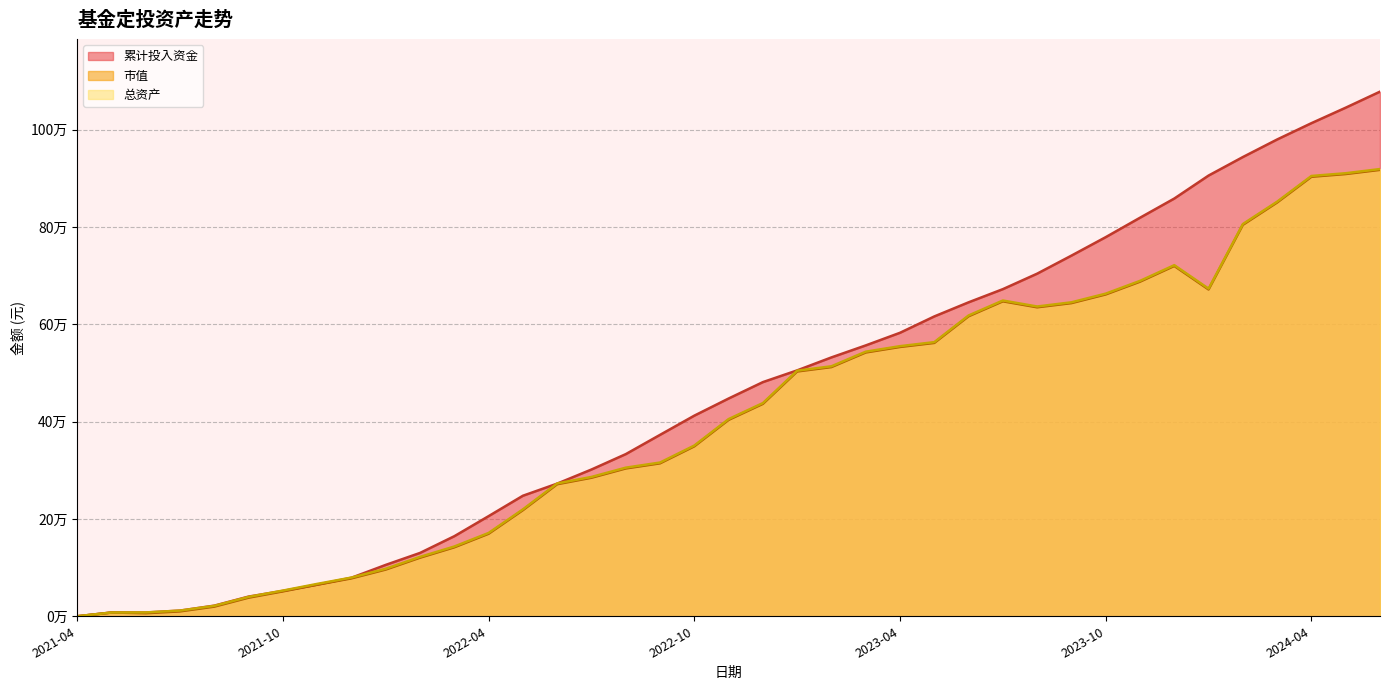

How many values in the 累计投入资金 series exceed 447433?

20